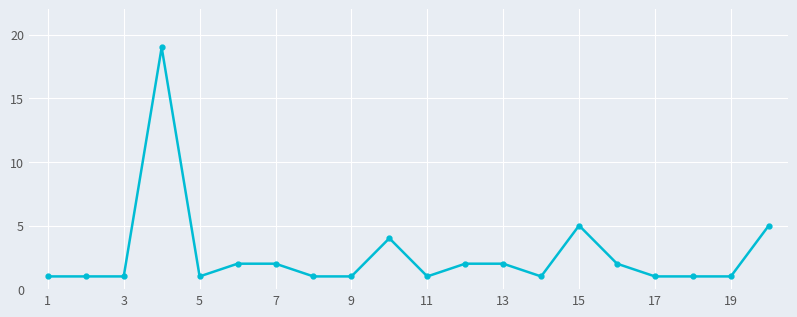

What is the average value?

3